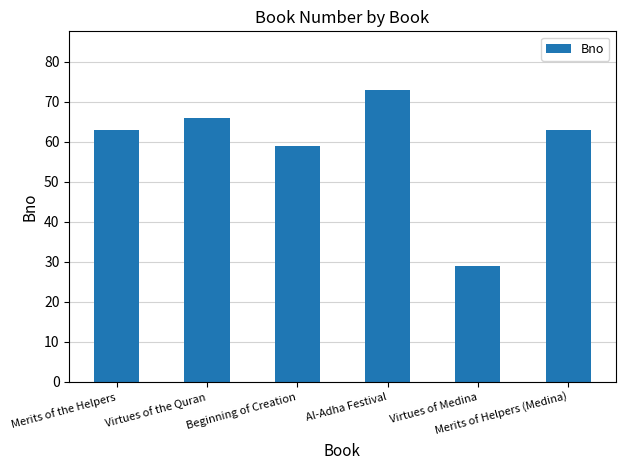

What is the sum of the values at Virtues of Medina and Merits of Helpers (Medina)?

92